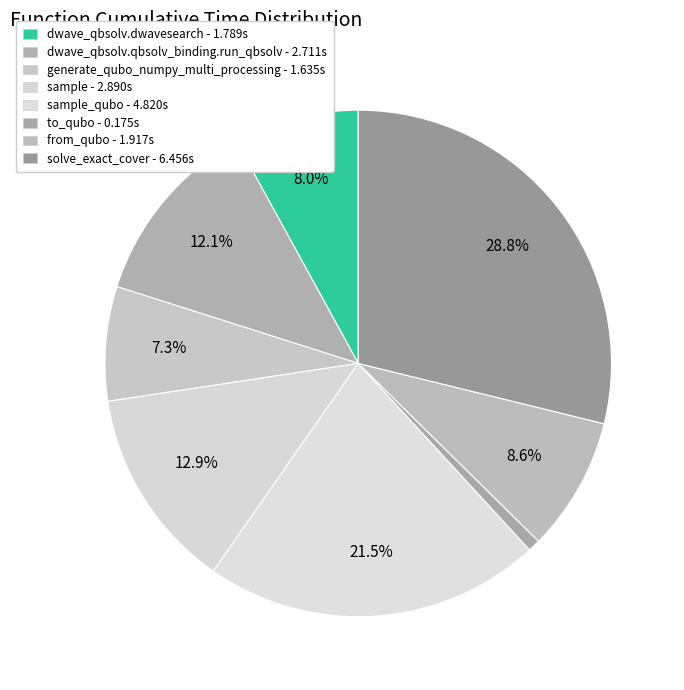

What is the largest slice in the pie chart?

solve_exact_cover